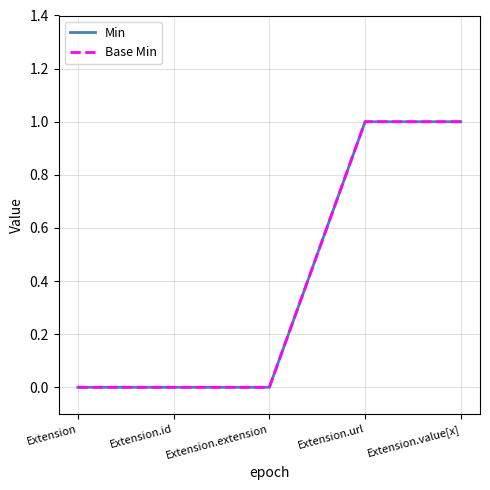

Does the chart have visible grid lines?

Yes